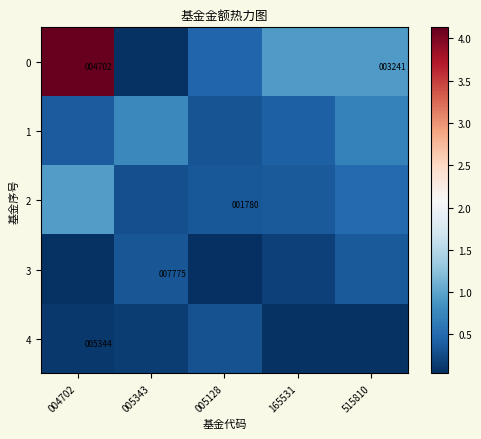

Is the value of 2 at 004702 greater than the value of 1 at 005128?

Yes